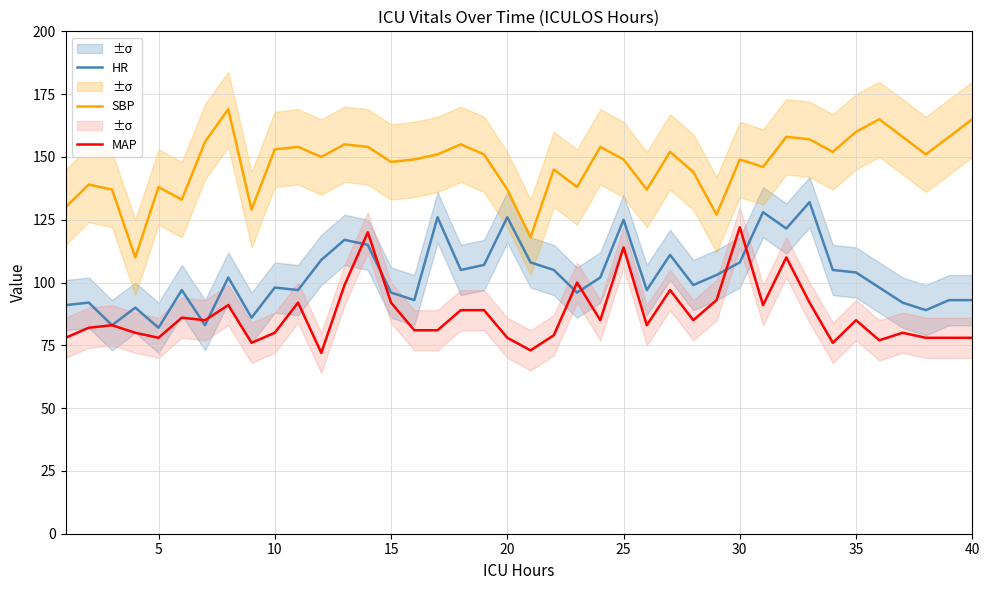

What is the minimum value for MAP?

72.0